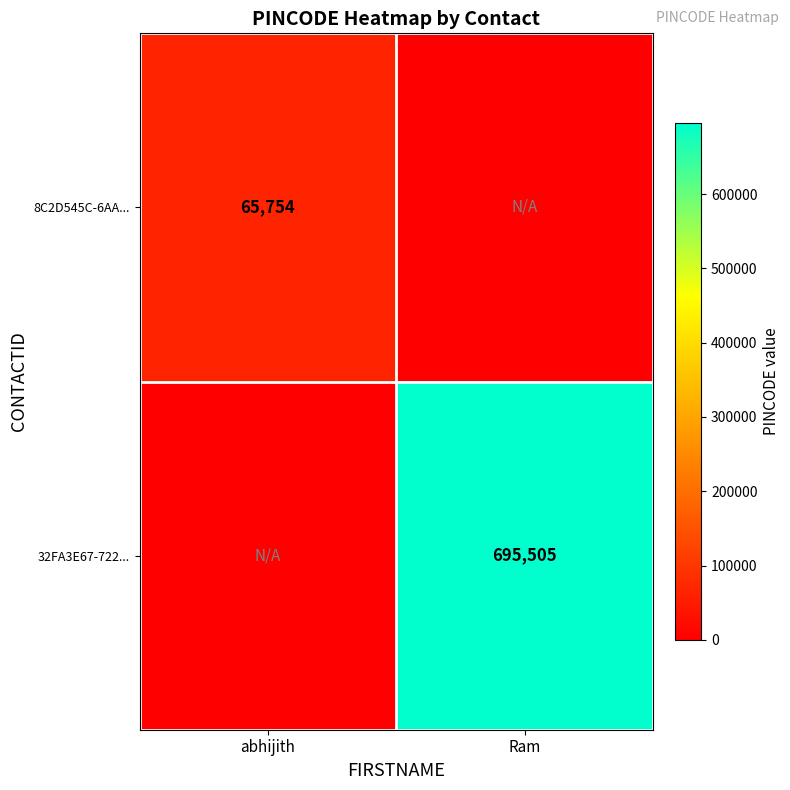

The value of 8C2D545C-6AA... at abhijith is 112854. True or false?

False